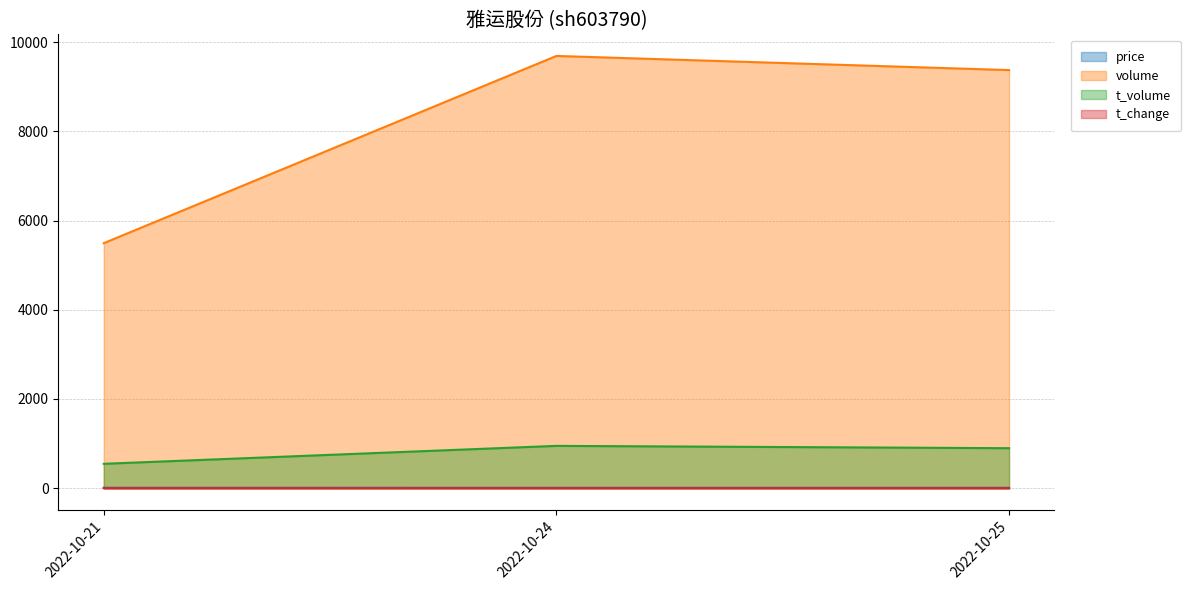

What are all the series names shown in the legend?

price, volume, t_volume, t_change